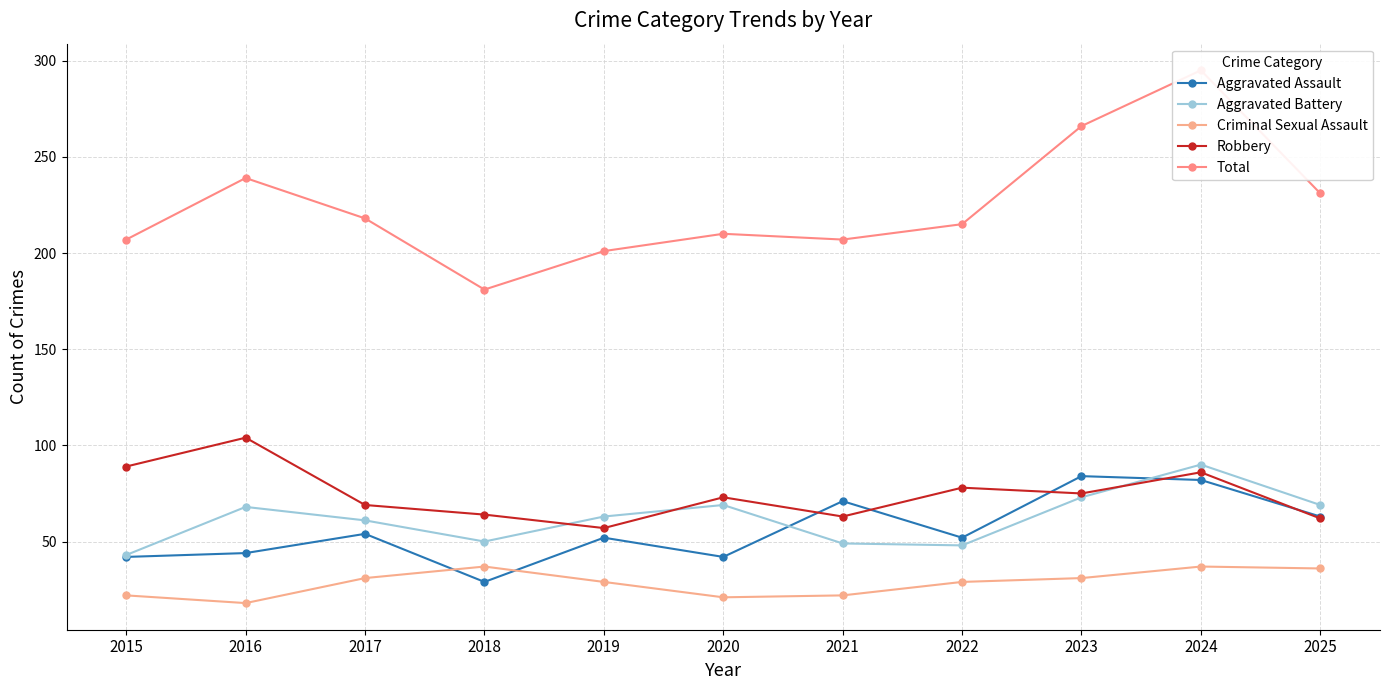

At which category is the sum across all series the highest?

2024